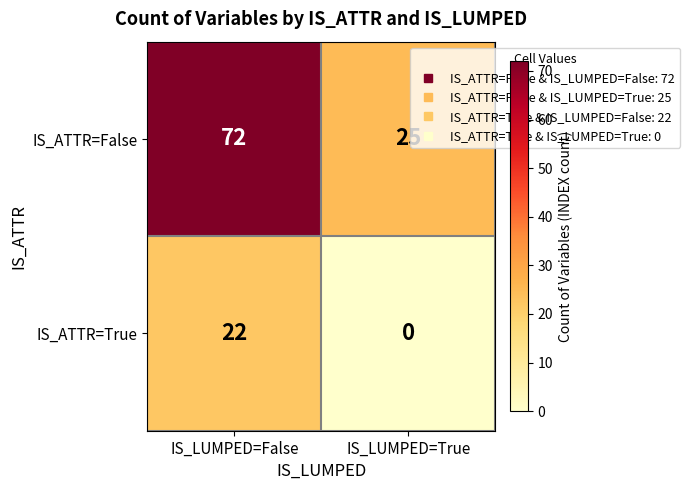

Reading right to left, extract all data points from this chart.

IS_ATTR=False: IS_LUMPED=True=25	IS_LUMPED=False=72
IS_ATTR=True: IS_LUMPED=True=0	IS_LUMPED=False=22